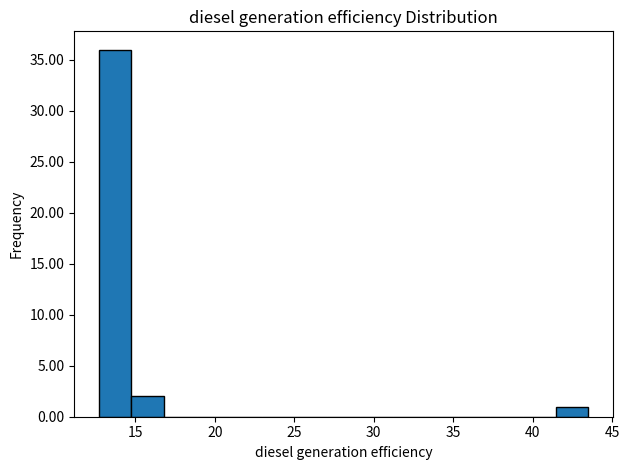

Reading left to right, list every bar in this chart as the range it spans on the x-axis followed by its height. Neither the bar edges nor the heights are printed on the chart, so give them approximately, as read against the axes.

12.5 to 14.5: 36
14.5 to 17.0: 2
17.0 to 19.0: 0
19.0 to 21.0: 0
21.0 to 23.0: 0
23.0 to 25.0: 0
25.0 to 27.0: 0
27.0 to 29.0: 0
29.0 to 31.0: 0
31.0 to 33.0: 0
33.0 to 35.5: 0
35.5 to 37.5: 0
37.5 to 39.5: 0
39.5 to 41.5: 0
41.5 to 43.5: 1